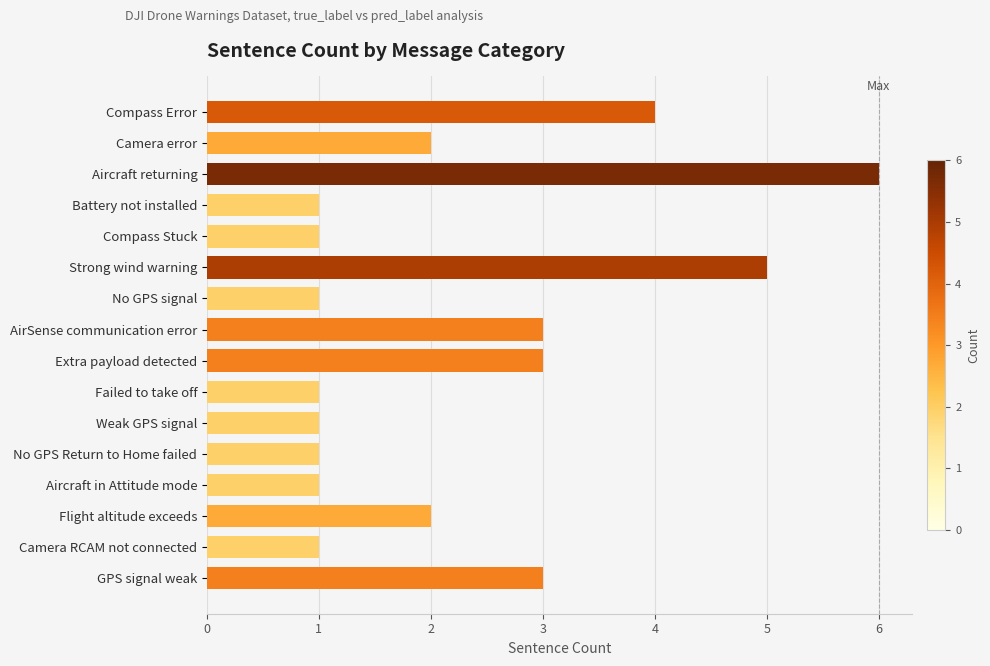

Reading bottom to top, list all the values displayed in this chart.

3	1	2	1	1	1	1	3	3	1	5	1	1	6	2	4